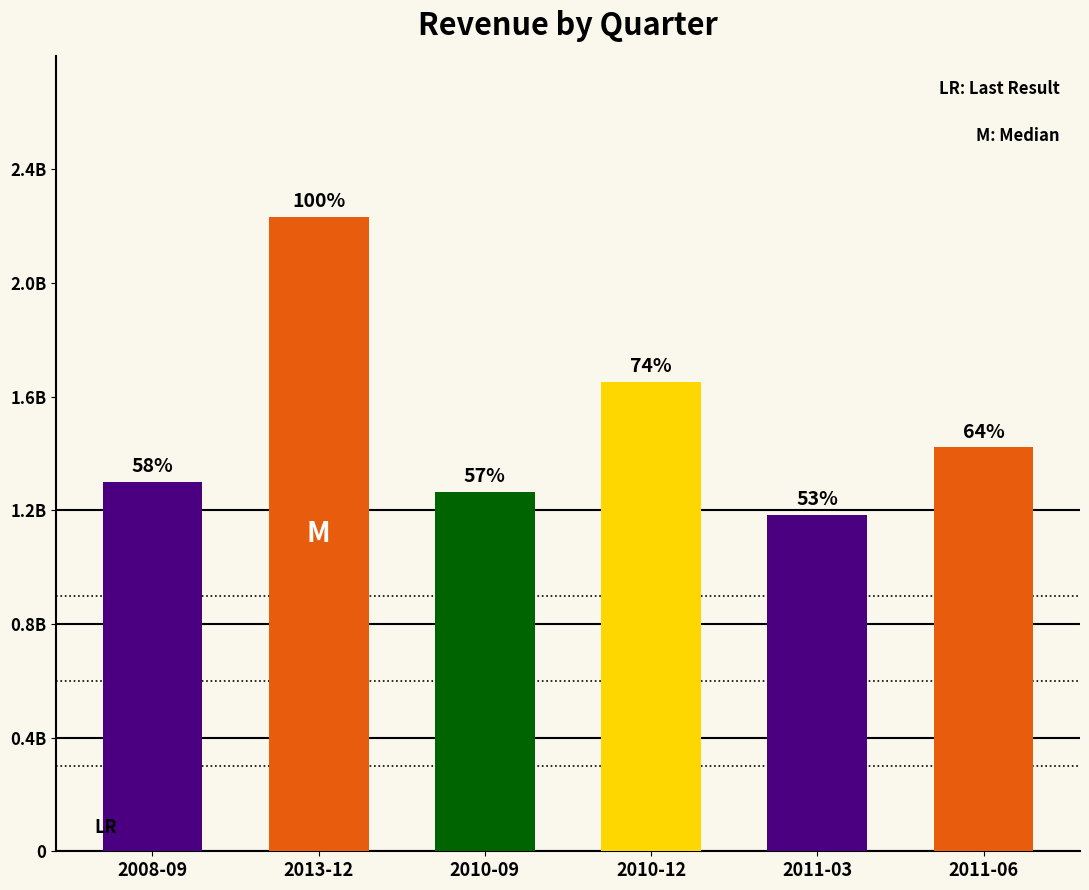

What is the maximum value shown in the chart?

2.2